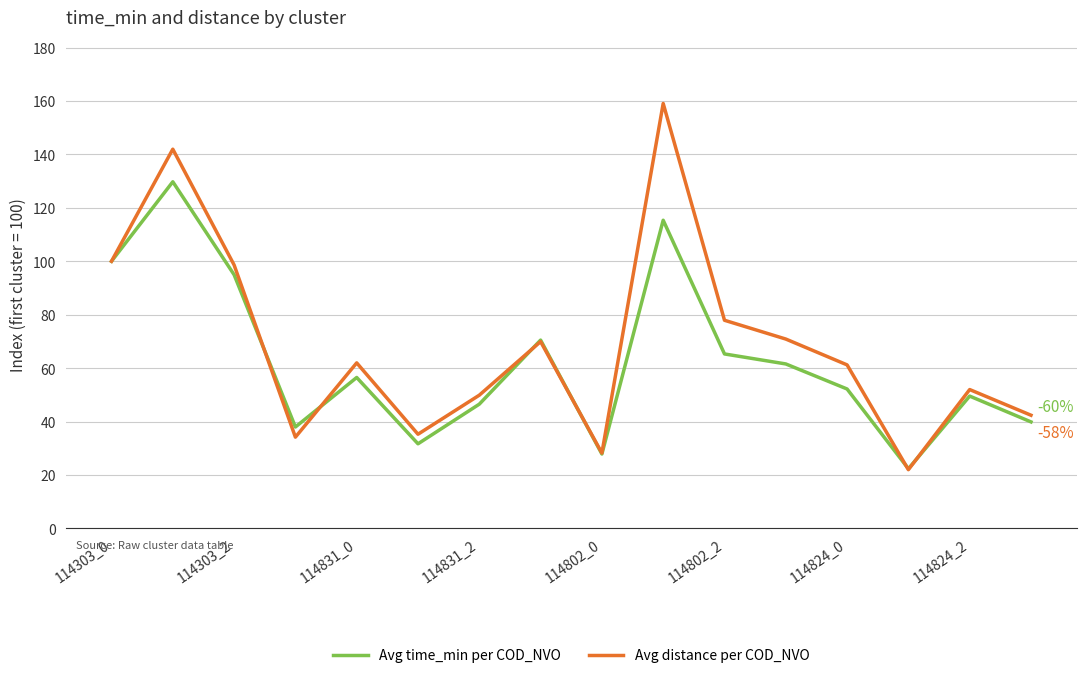

List the series in order of their peak value, lowest first.

Avg time_min per COD_NVO, Avg distance per COD_NVO